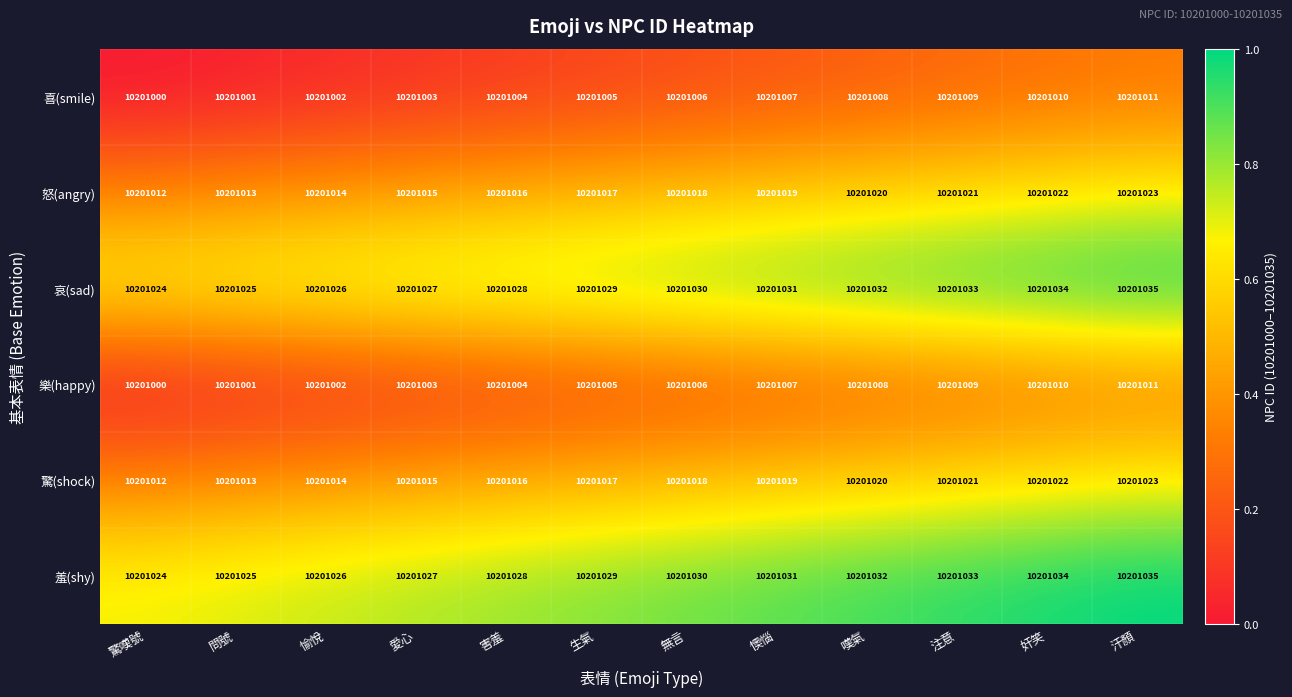

What is the difference between the second highest and second lowest values in the 喜(smile) series?

9